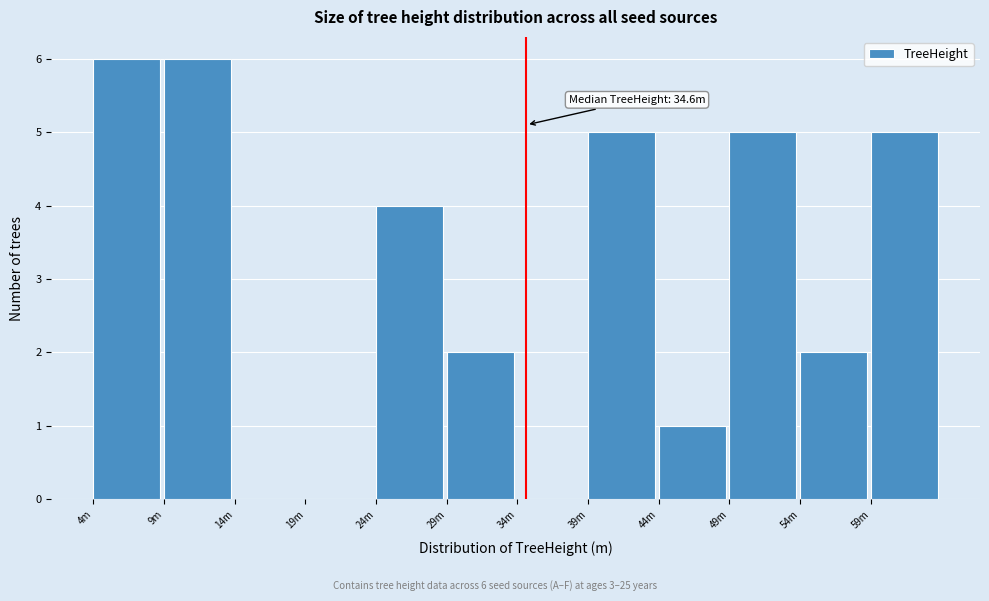

Reading left to right, what are all the values shown in this chart?

4m=6	9m=6	14m=0	19m=0	24m=4	29m=2	34m=0	39m=5	44m=1	49m=5	54m=2	59m=5